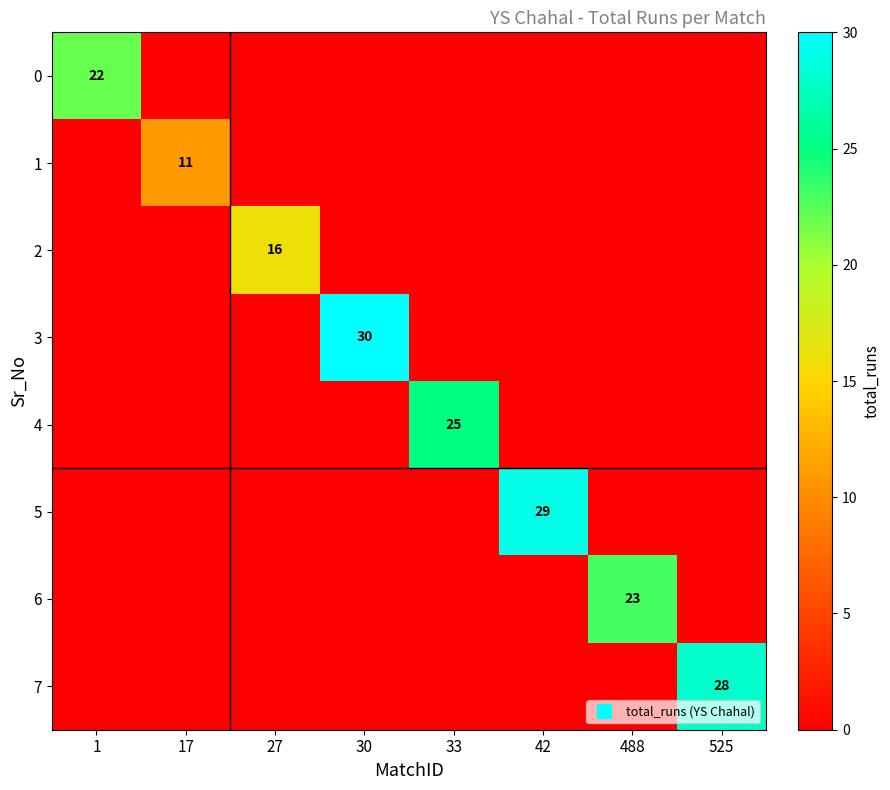

What is the maximum value for 0?

22